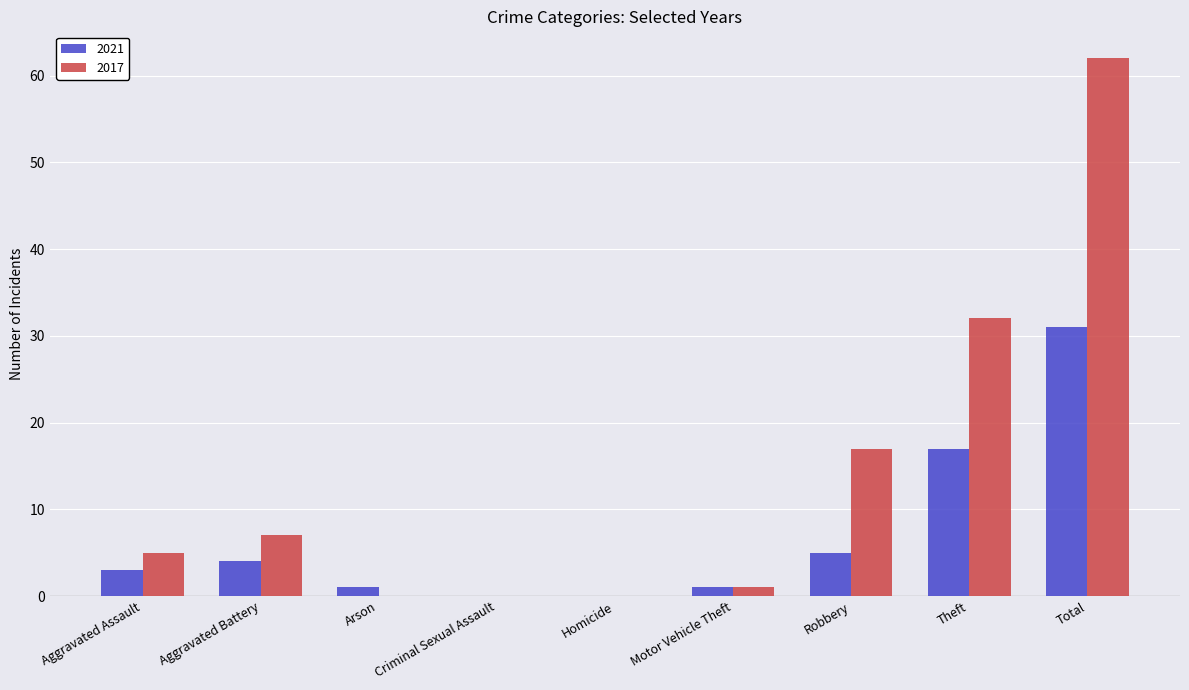

What is the highest value of the 2017 series?

62